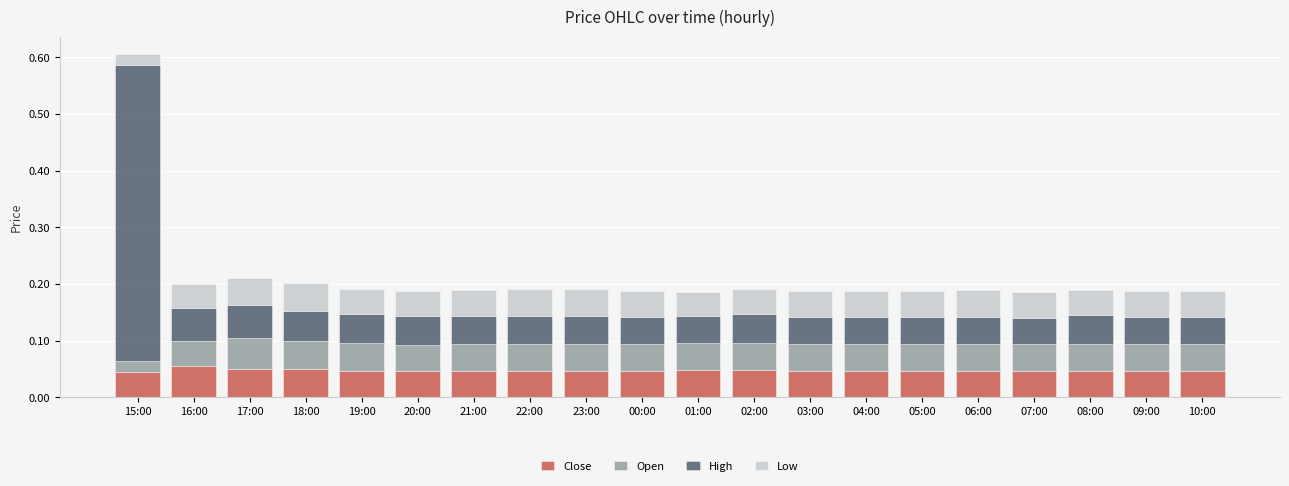

At which category is the sum across all series the highest?

15:00